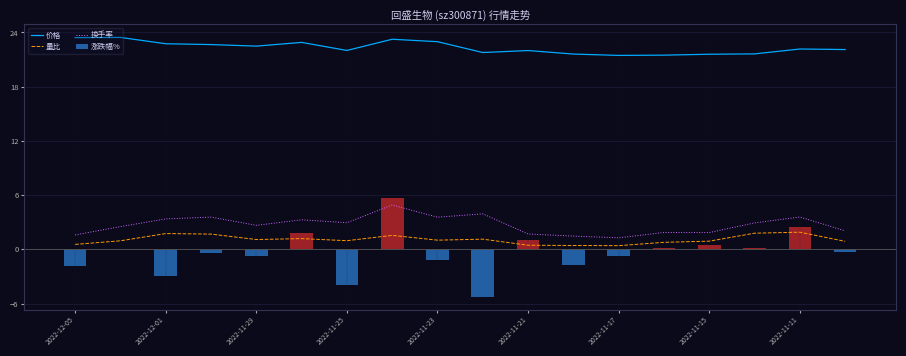

True or false: 换手率 has a value of 3.4 at 2022-12-01.

True